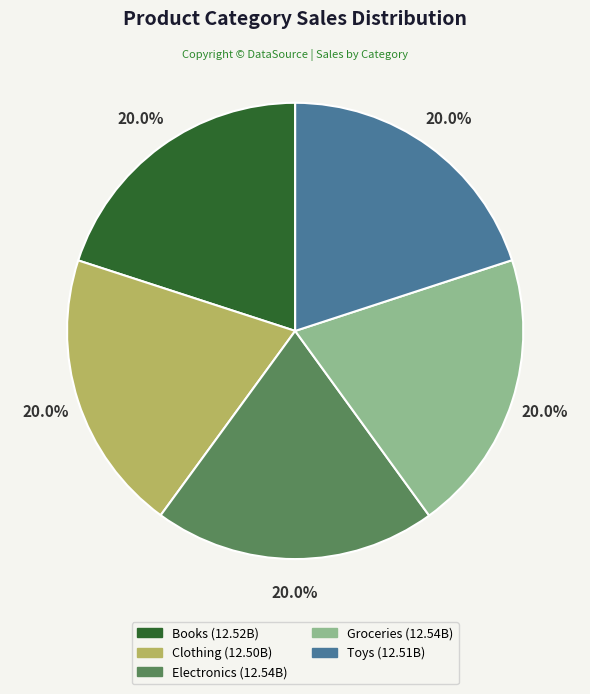

Does any single category account for the majority?

No